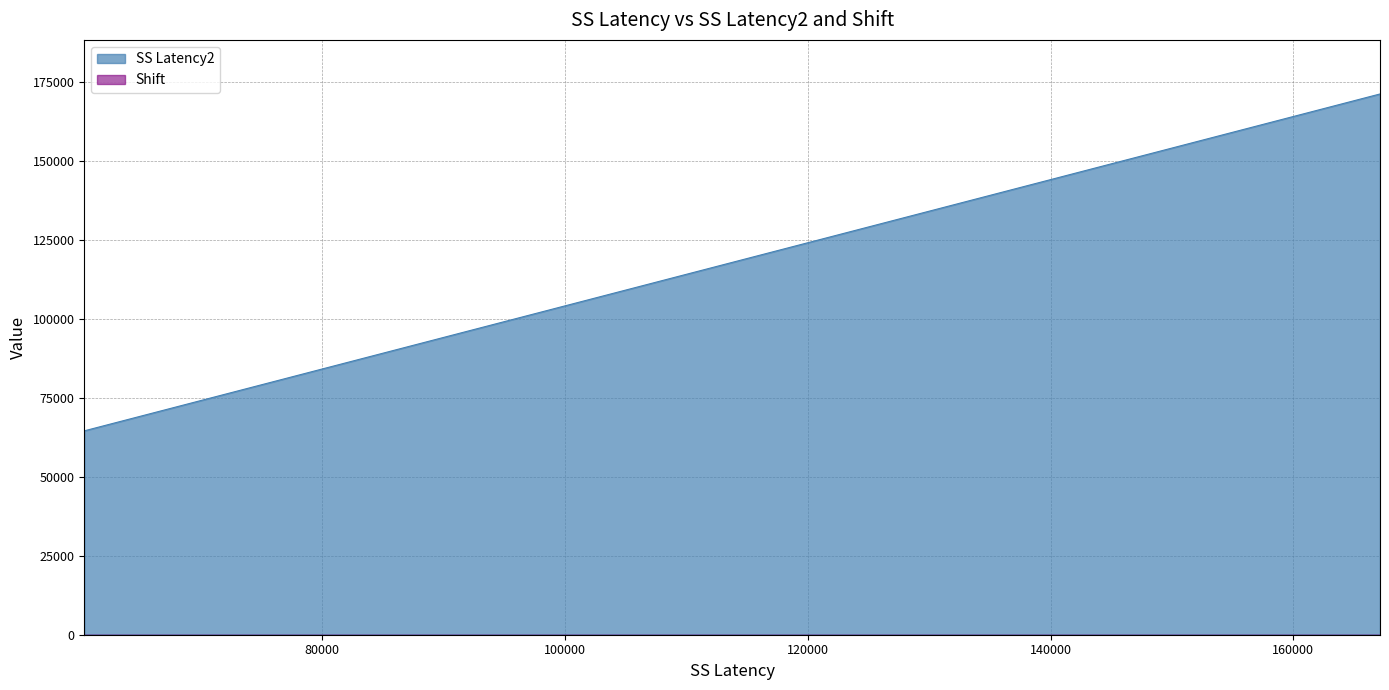

How many data points are above 124785?

14